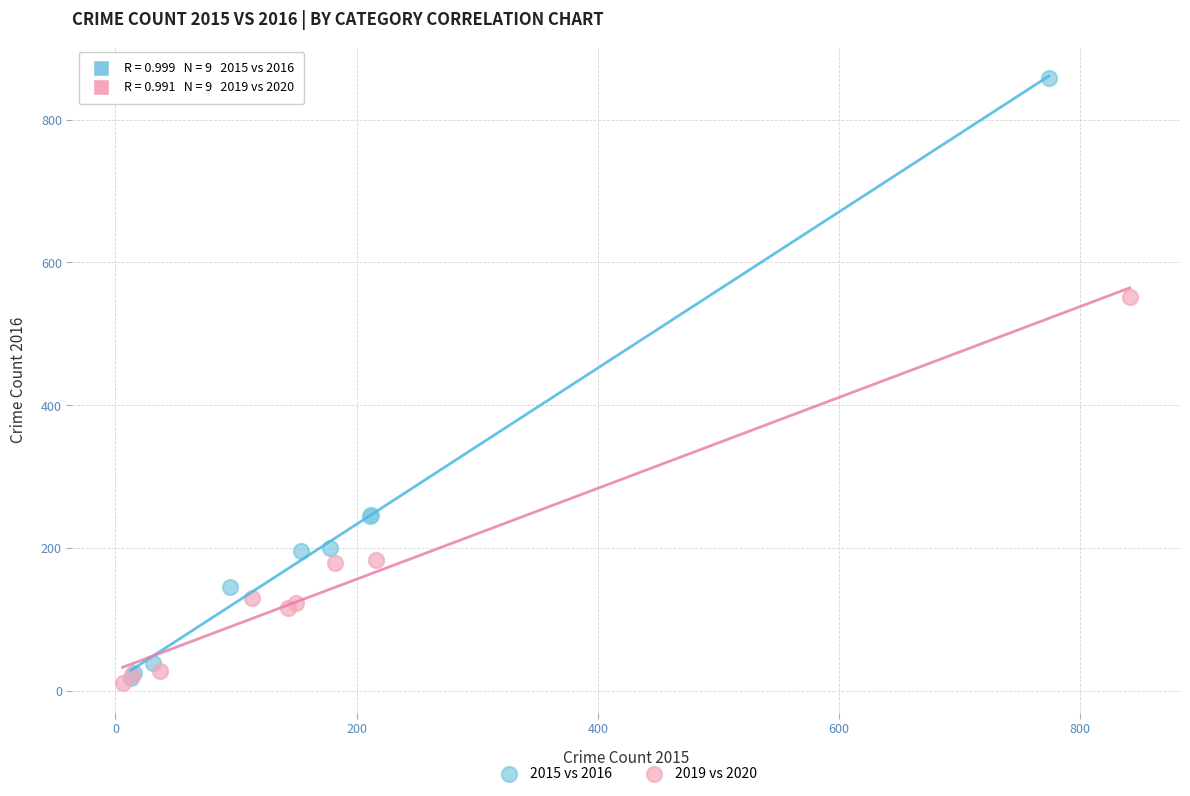

What are all the series names shown in the legend?

2015 vs 2016, 2019 vs 2020